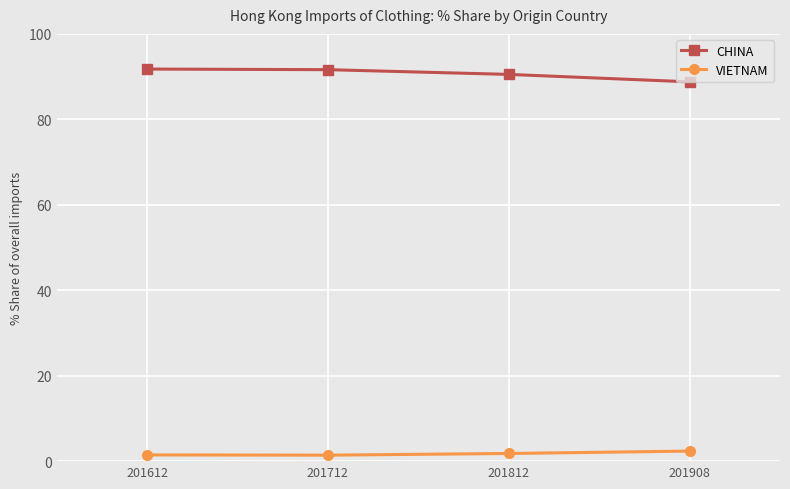

What is the maximum value for VIETNAM?

2.4